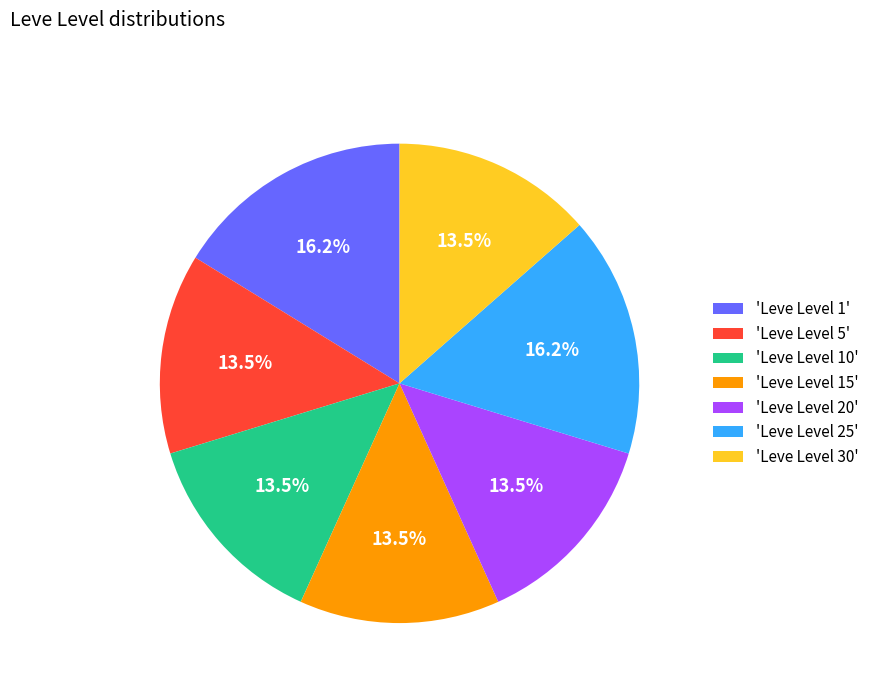

What portion of the pie excludes 'Leve Level 20'?

86.5%